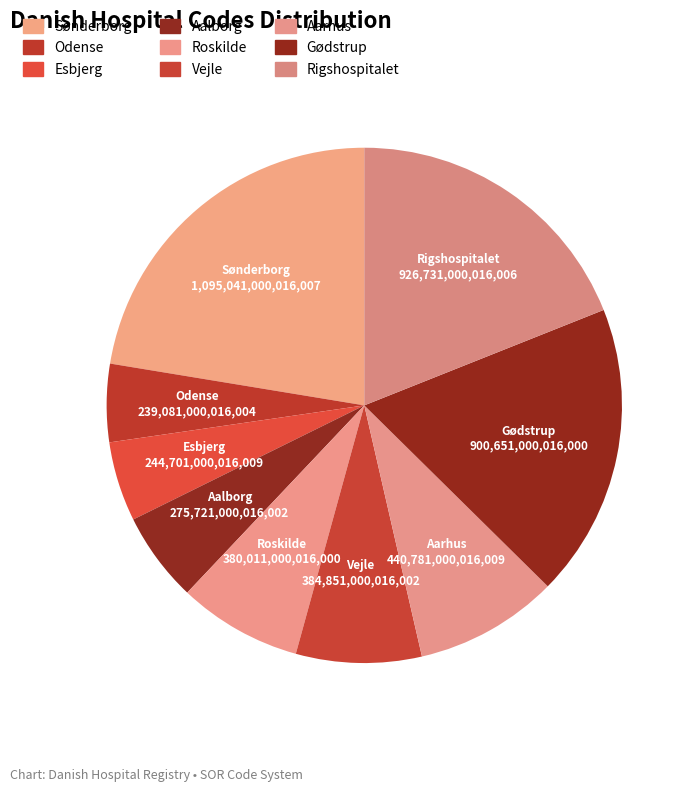

The Gødstrup slice represents 18% of the pie. True or false?

True